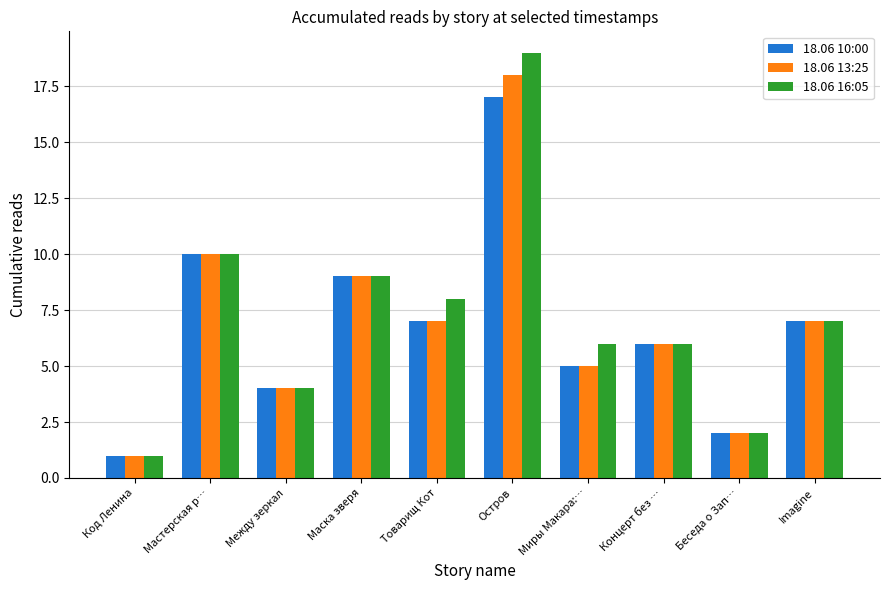

Which label corresponds to the smallest value in the chart?

Код Ленина